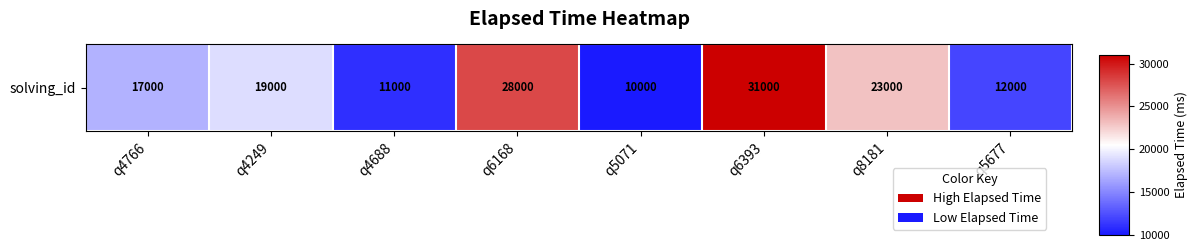

What is the change in value from q5071 to q8181?

+13000